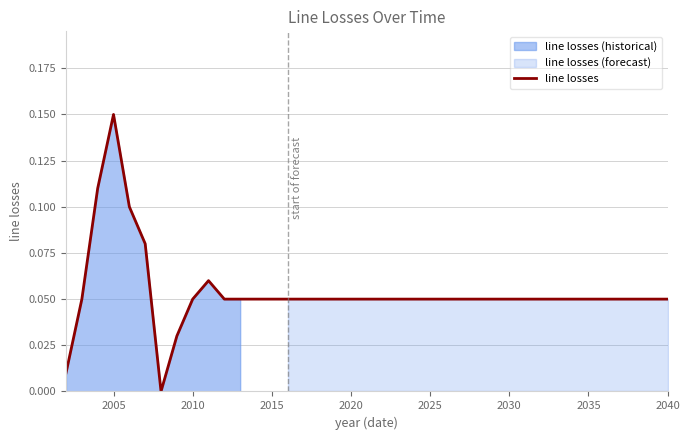

At which label does line losses reach its peak?

2005